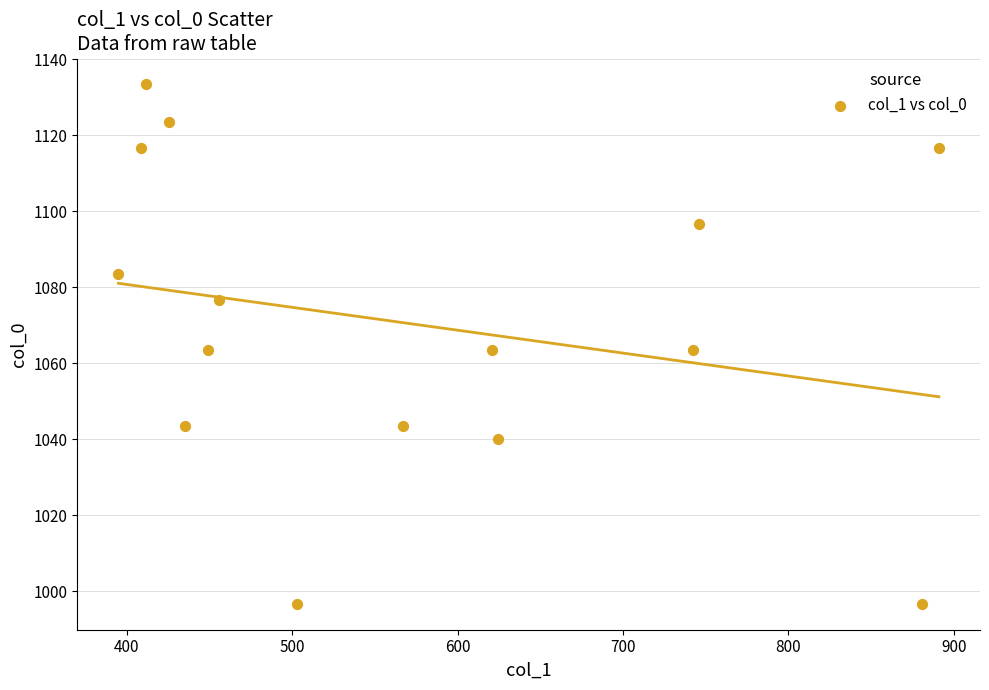

What is the range of X values (max minus min)?

496.1